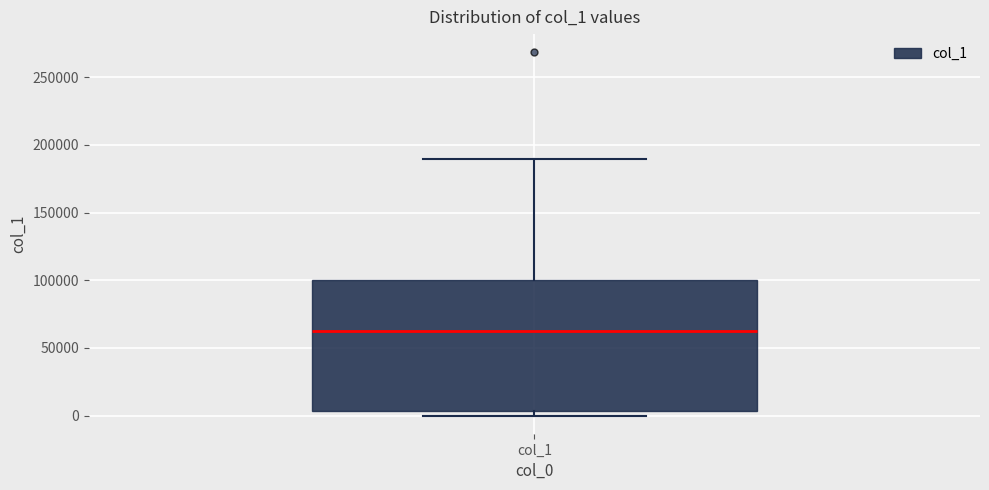

Read this box plot against the y-axis: the position of the median line, the range covered by the box, and the ends of both whiskers. The values are not printed on the chart, so give them approximately, as read against the axis.

median 65000, box 5000 to 100000, whiskers 0 to 190000